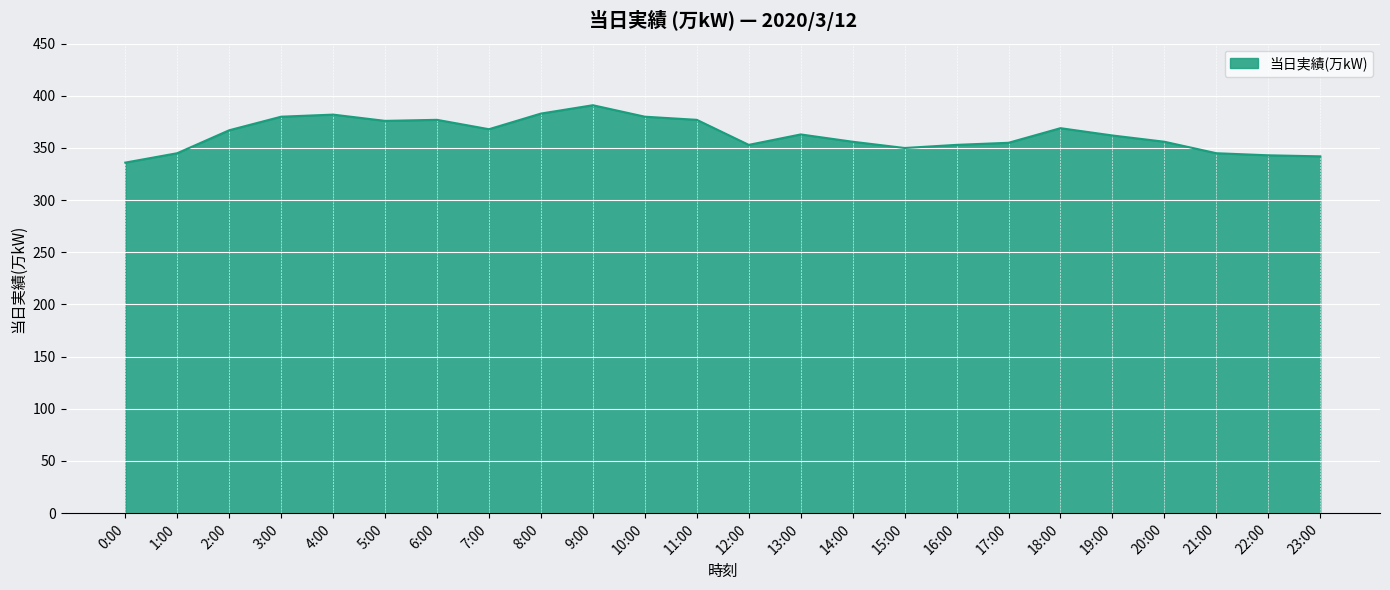

What position from the left is 12:00?

13